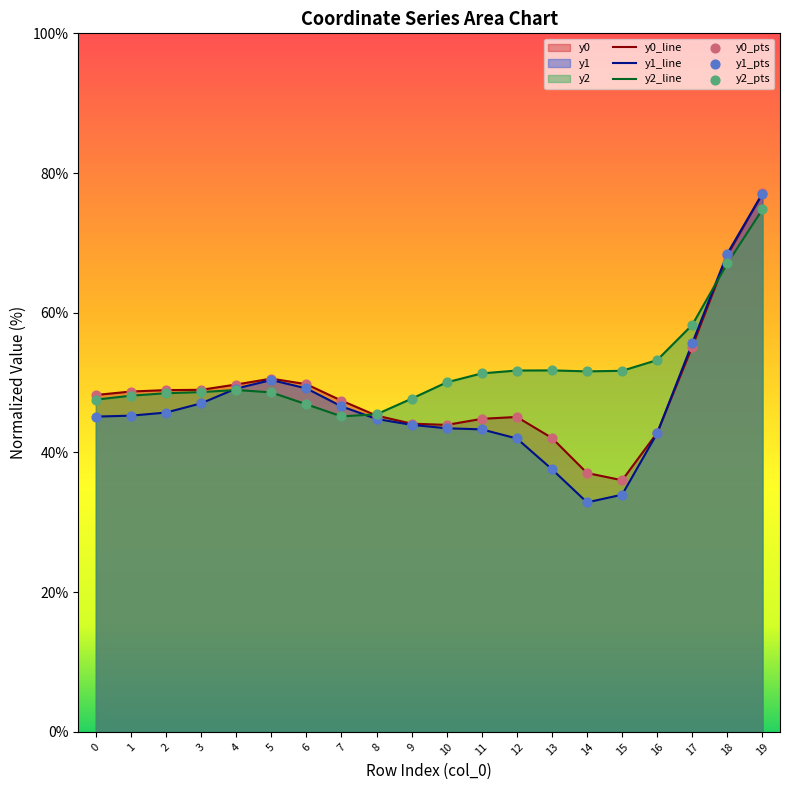

Which series contains the lowest Y value?

y1_line